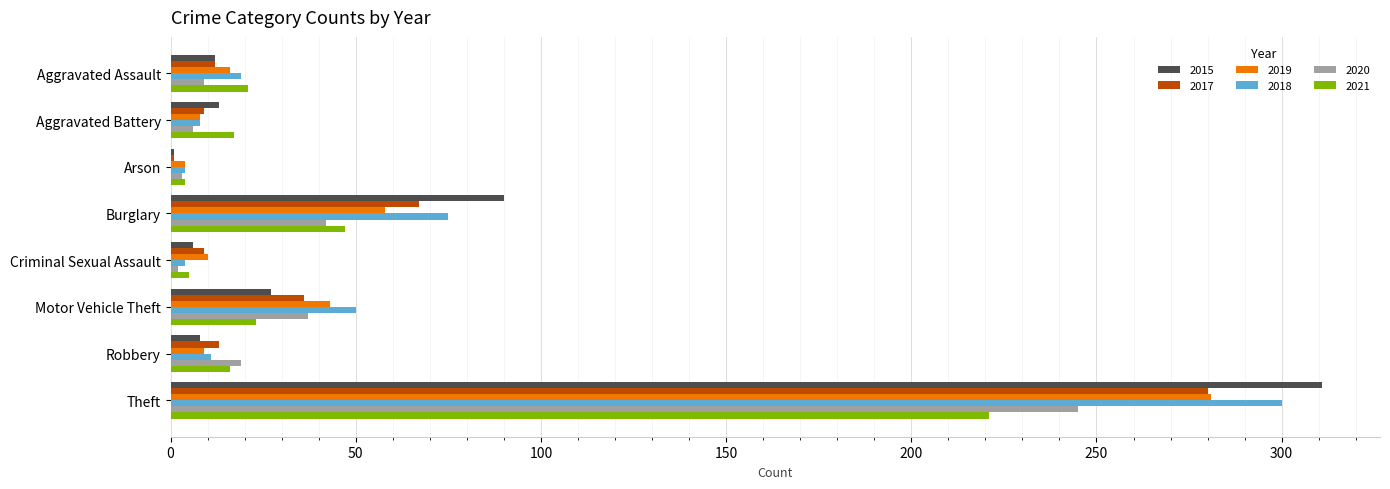

What is the sum of all 2018 values?

471